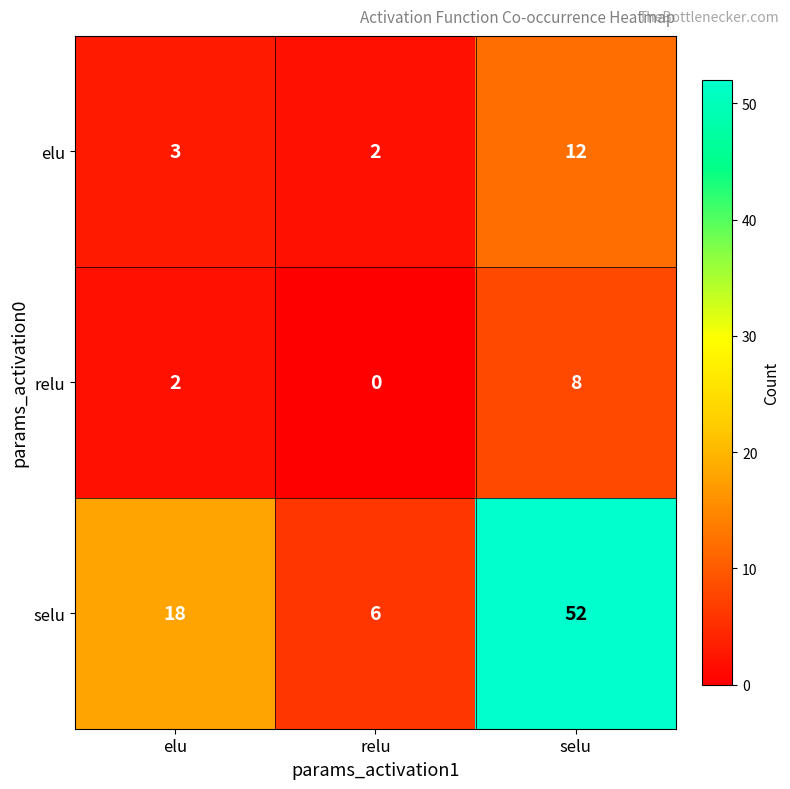

What is the greatest value displayed?

52